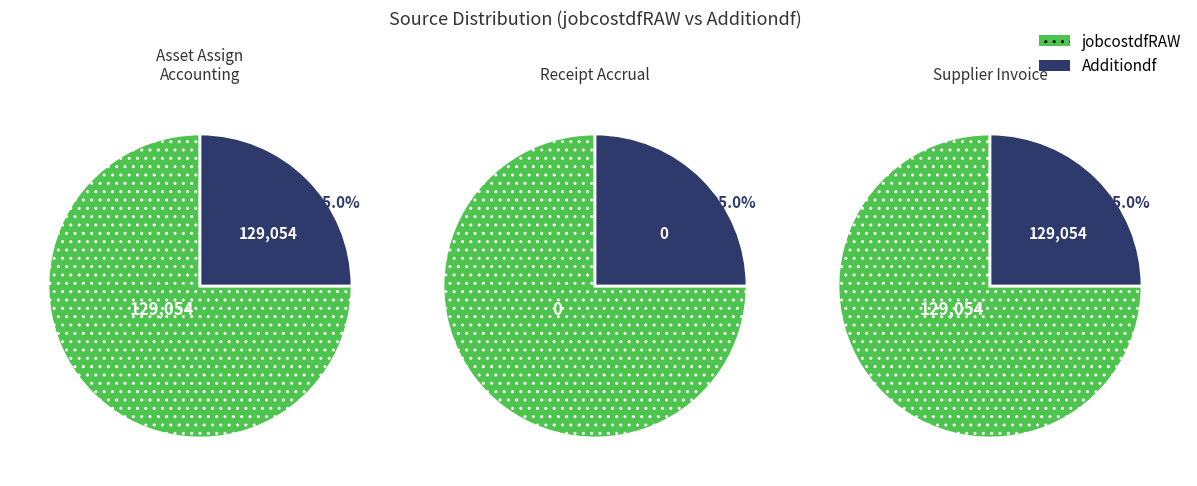

What percentage is the Receipt Accrual slice, to the nearest percent?

100%